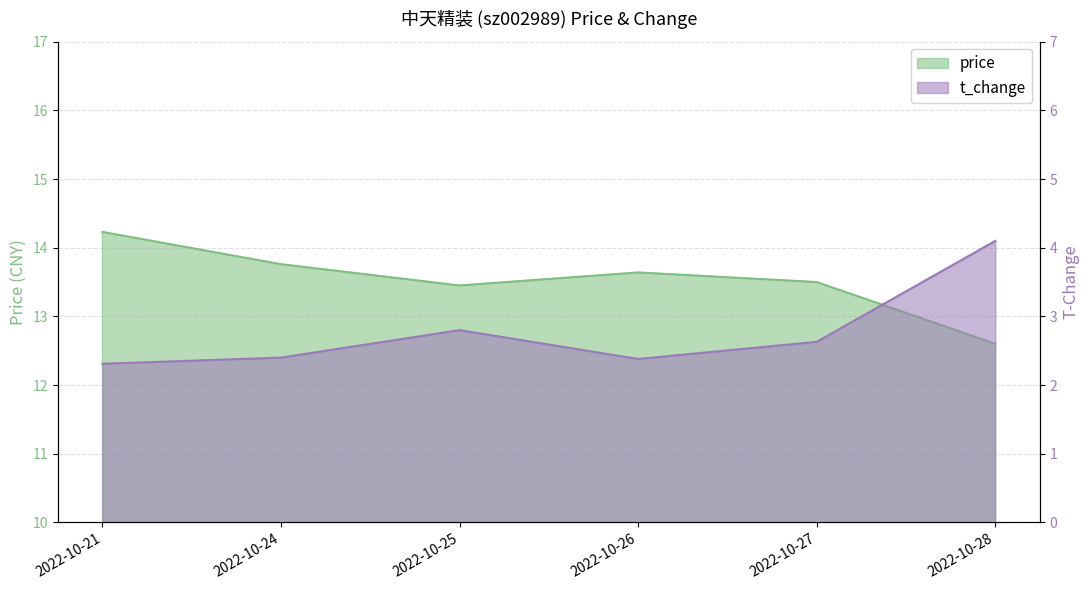

Reading left to right, transcribe all the data shown in this chart.

price: 2022-10-21=14.2	2022-10-24=13.8	2022-10-25=13.4	2022-10-26=13.6	2022-10-27=13.5	2022-10-28=12.6
t_change: 2022-10-21=2.3	2022-10-24=2.4	2022-10-25=2.8	2022-10-26=2.4	2022-10-27=2.6	2022-10-28=4.1